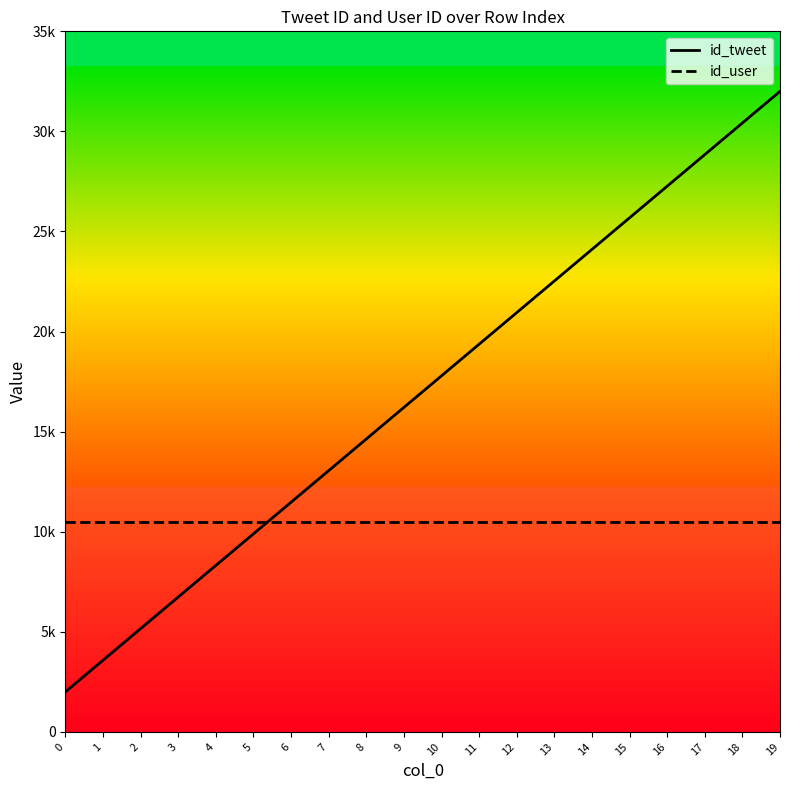

Reading right to left, transcribe all the data shown in this chart.

id_tweet: 32000.0	30421.1	28842.1	27263.2	25684.2	24105.3	22526.3	20947.4	19368.4	17789.5	16210.5	14631.6	13052.6	11473.7	9894.7	8315.8	6736.8	5157.9	3578.9	2000.0
id_user: 10500.0	10500.0	10500.0	10500.0	10500.0	10500.0	10500.0	10500.0	10500.0	10500.0	10500.0	10500.0	10500.0	10500.0	10500.0	10500.0	10500.0	10500.0	10500.0	10500.0